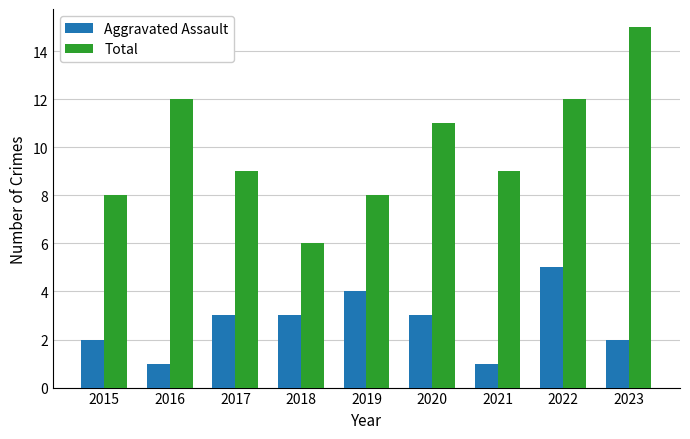

What is the approximate value of Aggravated Assault at 2016?

1